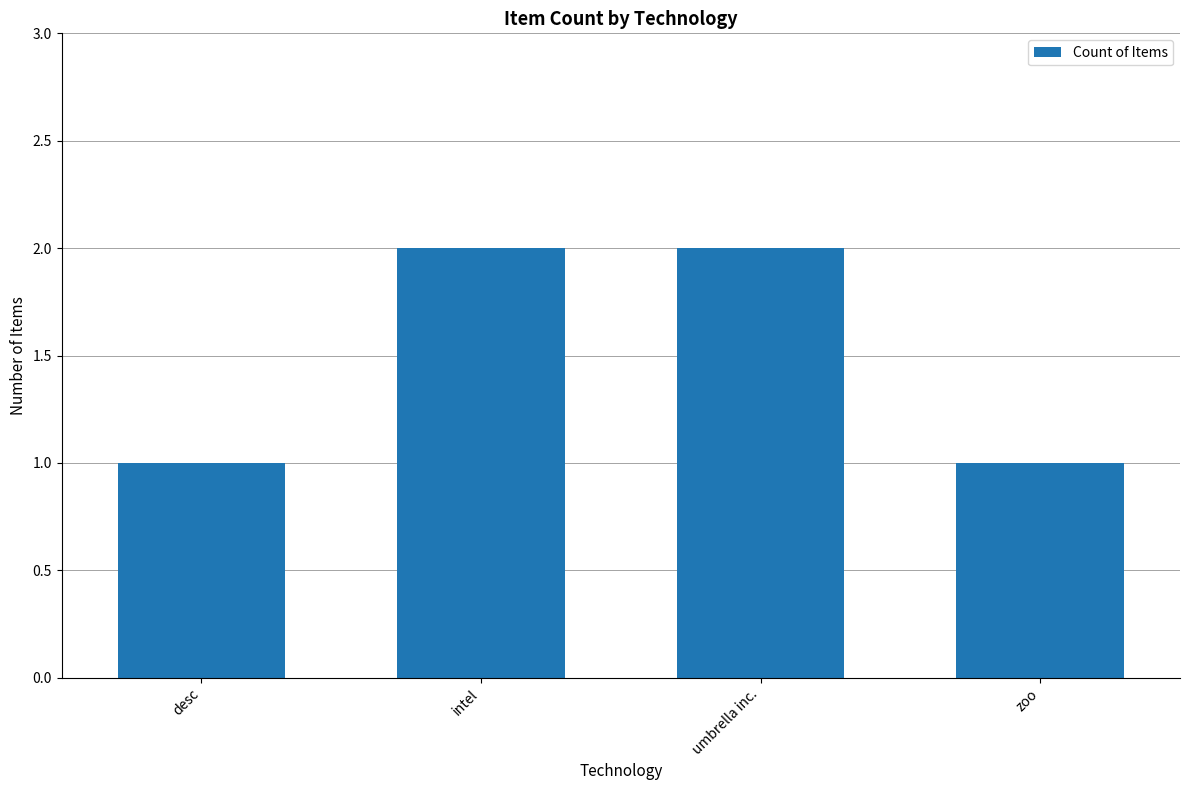

What is the approximate value at desc?

1